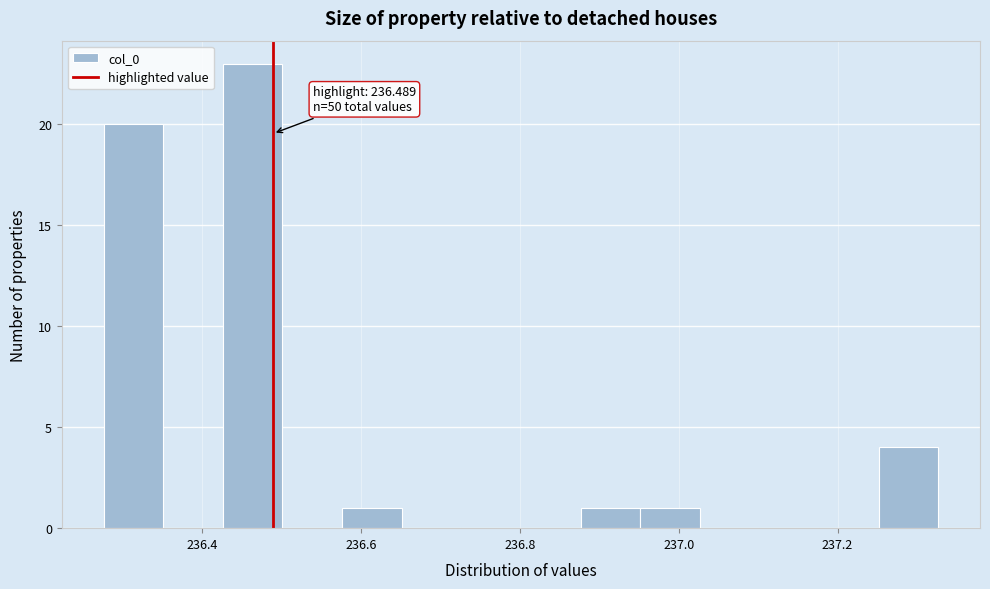

Read against the x-axis, roughly where is the centre of the tallest bar?

236.46